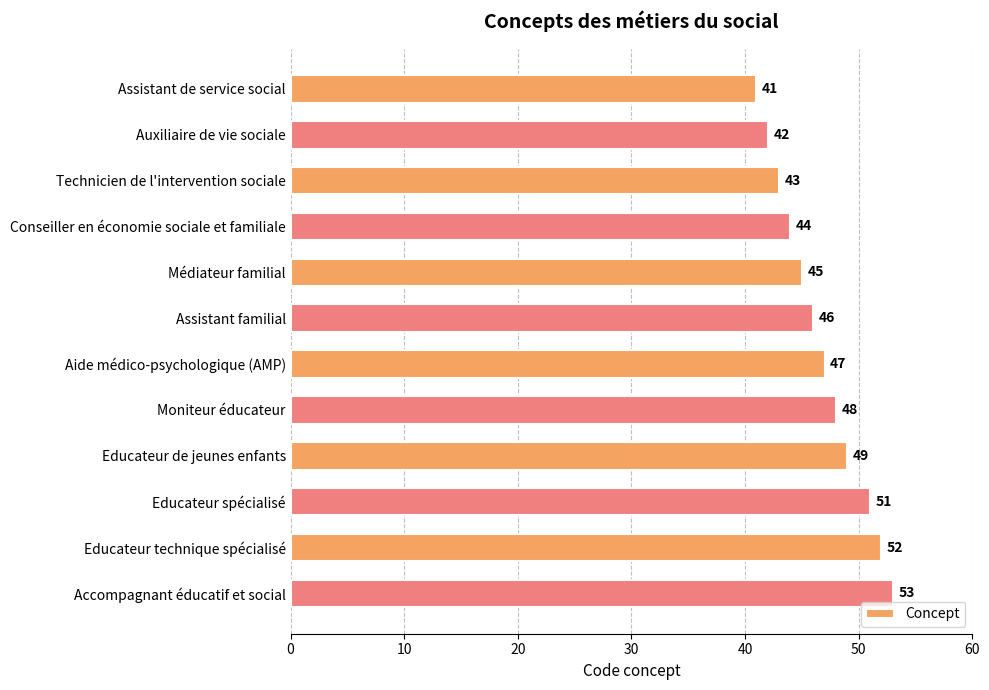

What is the greatest value displayed?

53